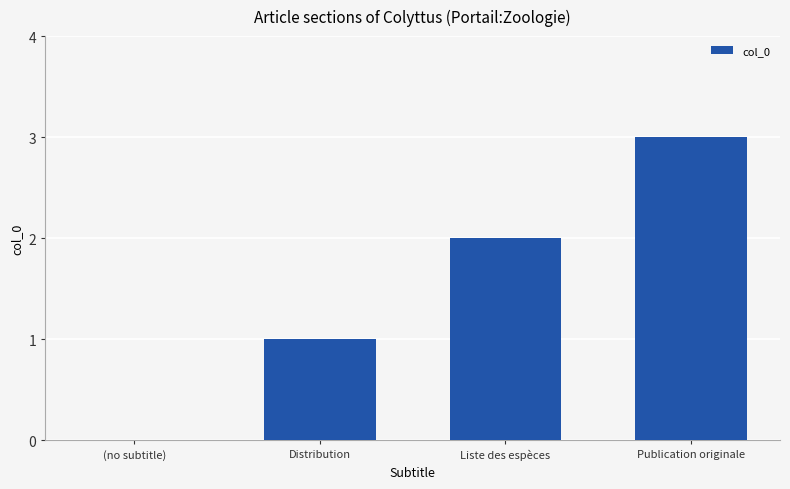

What is the sum of the values at Distribution and Liste des espèces?

3